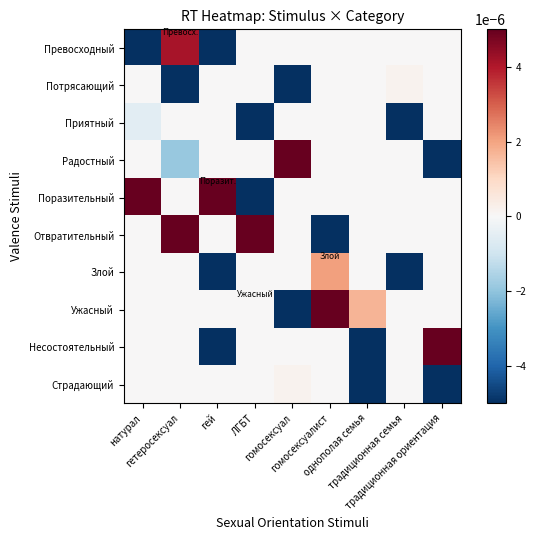

How many data points does each series have?

9